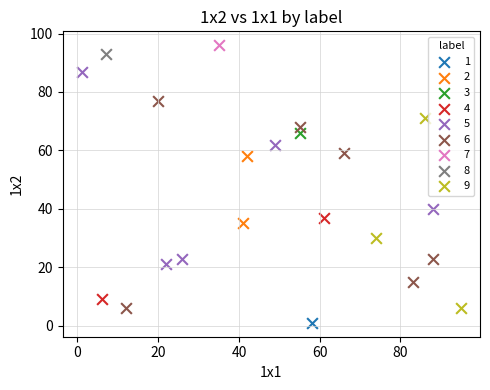

Which series reaches the maximum Y coordinate?

7